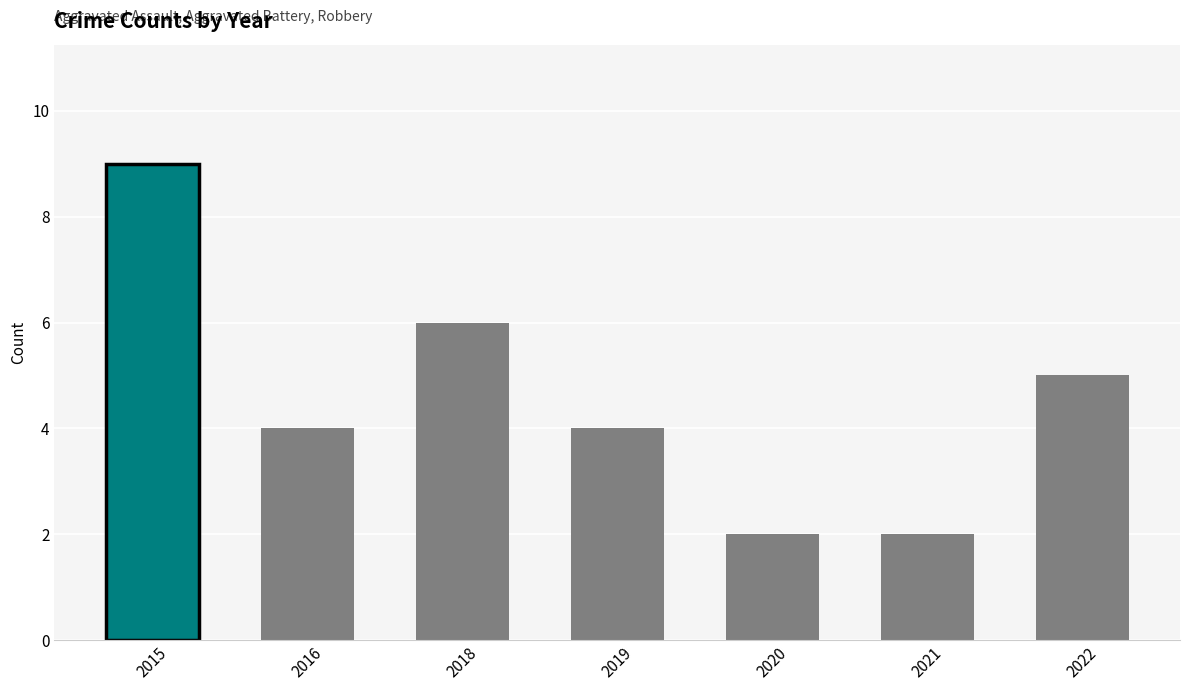

Does the chart contain any negative values?

No